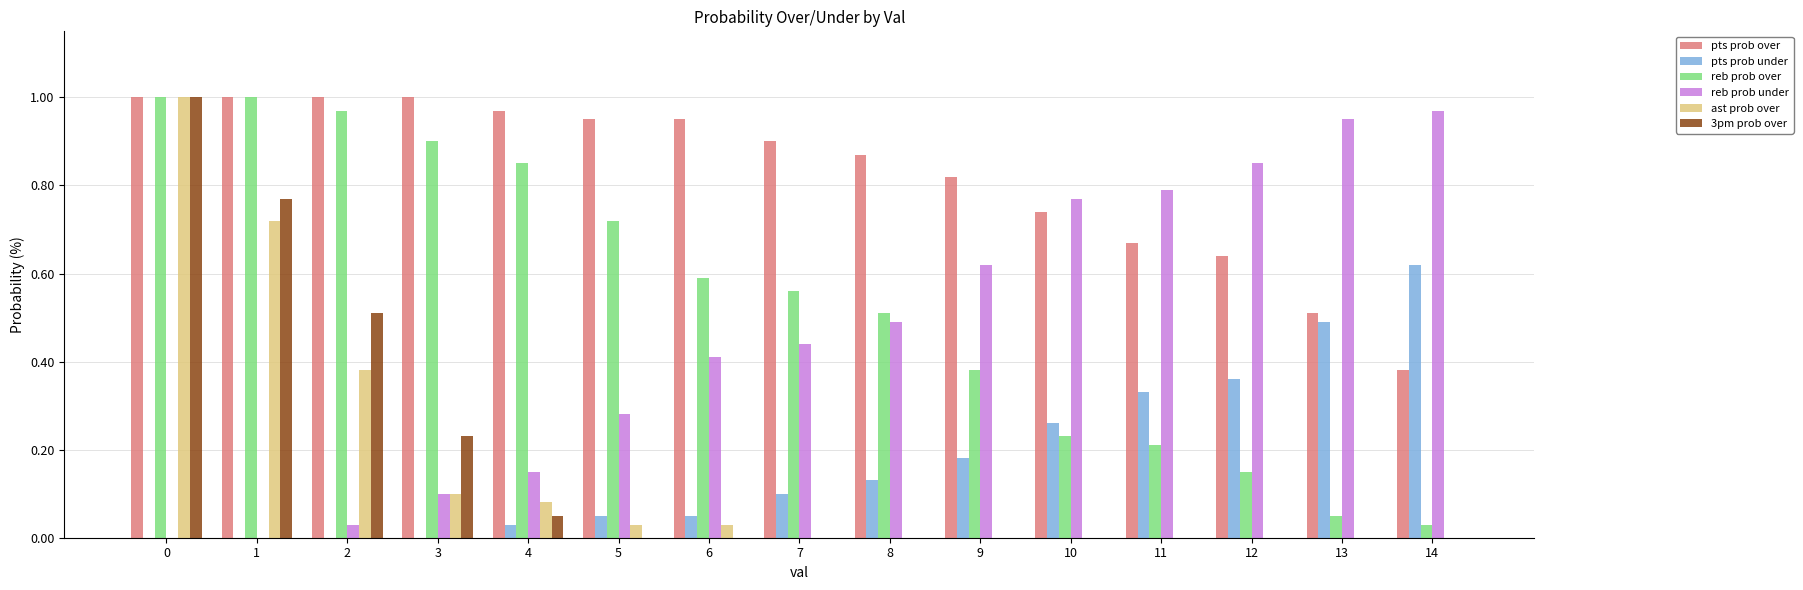

What is the sum of all reb prob over values?

8.2